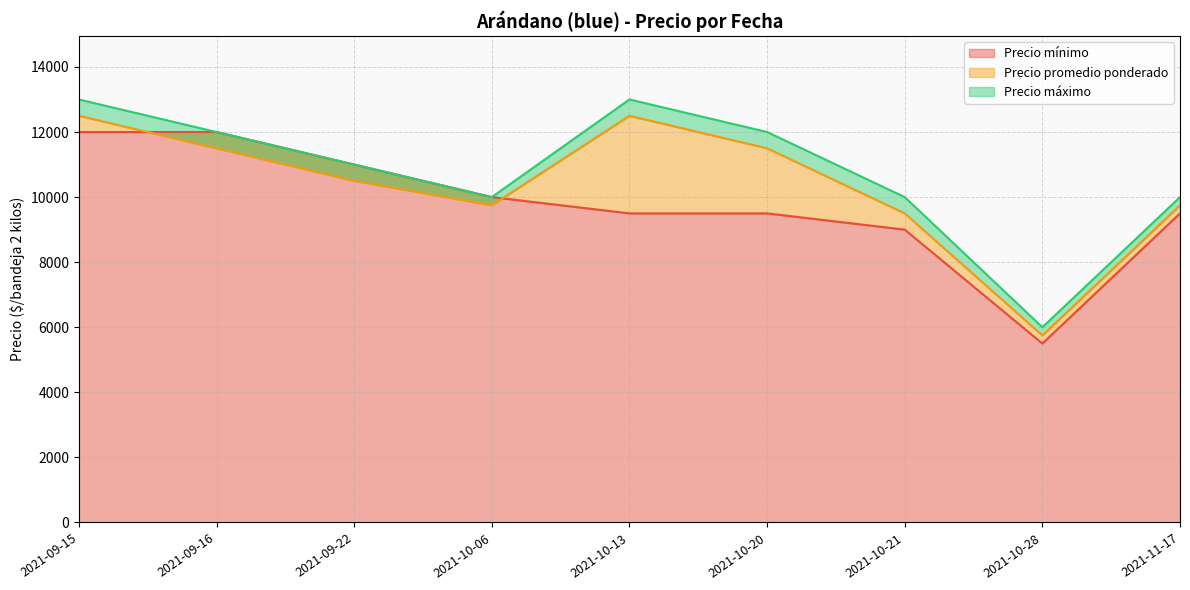

What is the total value across all series at 2021-10-20?

33000